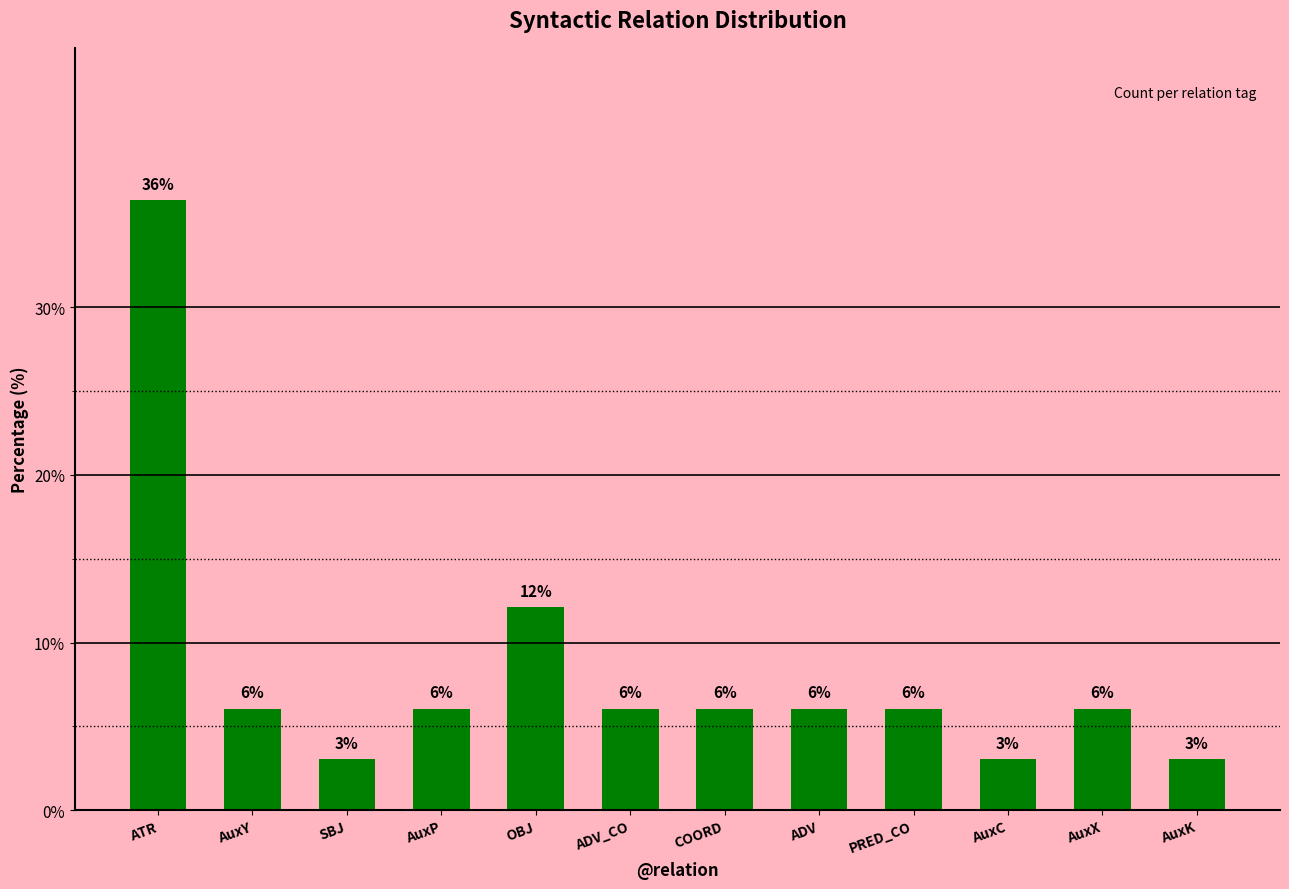

Reading left to right, list all the values displayed in this chart.

36.4	6.1	3.0	6.1	12.1	6.1	6.1	6.1	6.1	3.0	6.1	3.0